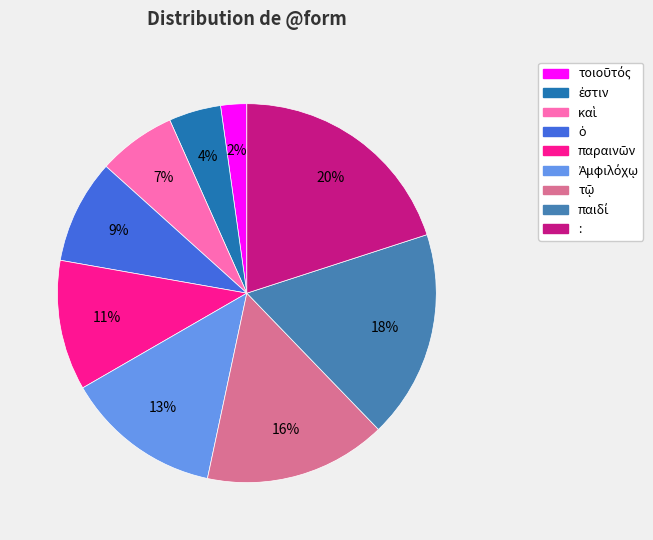

Which category has the biggest portion of the pie?

: